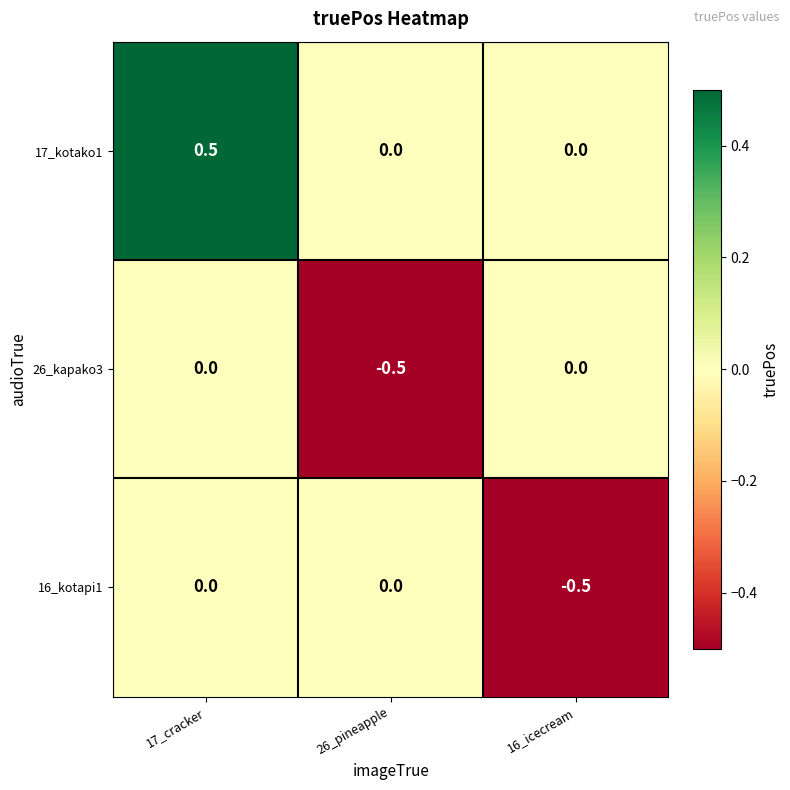

At which category does the chart reach its peak across all series?

17_cracker